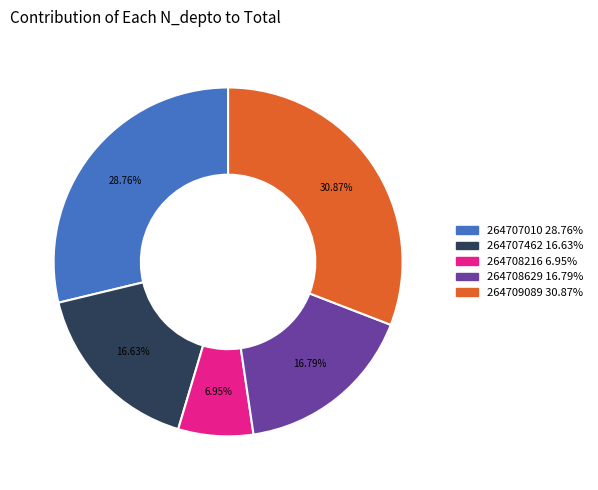

Which has a higher value, 264707462 or 264707010?

264707010